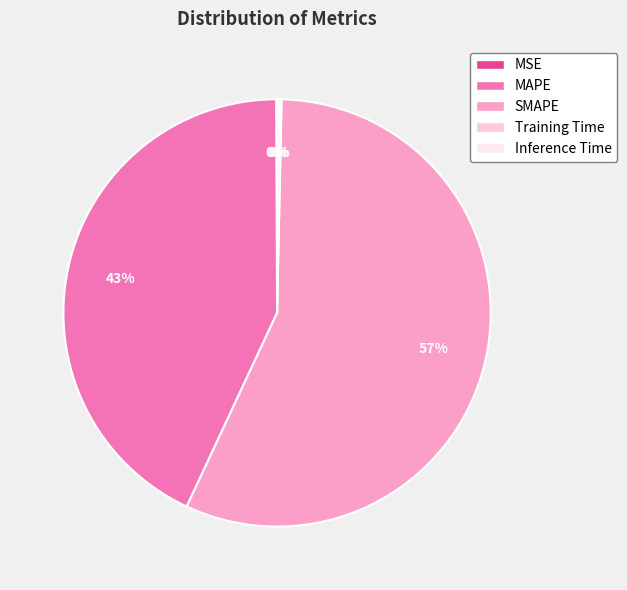

What percentage is NOT represented by Training Time?

99.8%